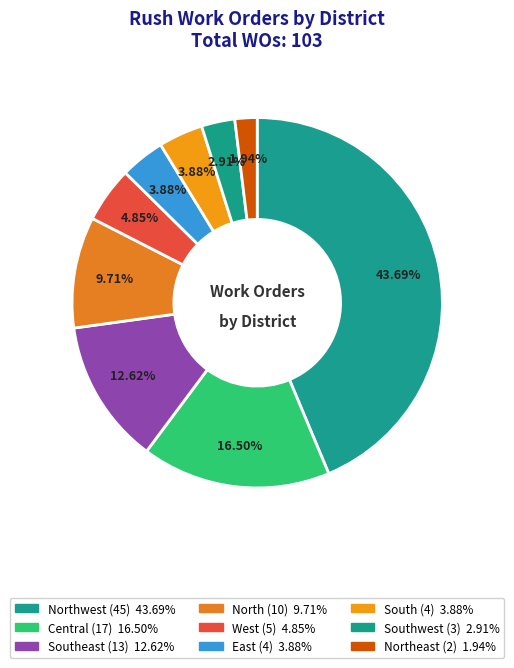

Count the number of slices in the pie.

9